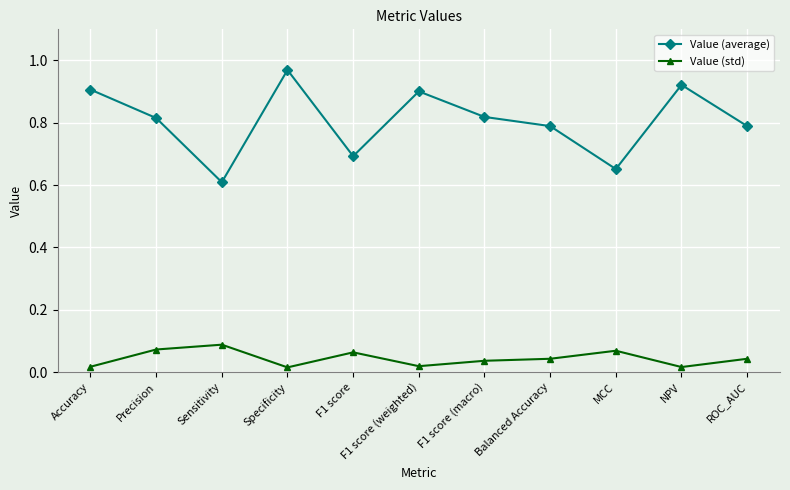

How many Value (std) values are between 0 and 1?

11